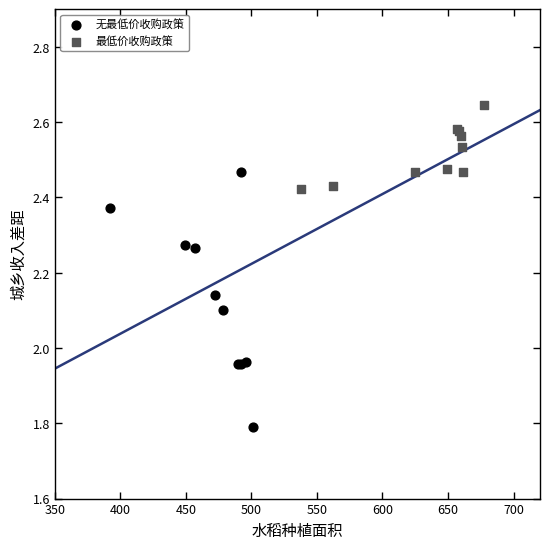

Which series contains the highest Y value?

最低价收购政策